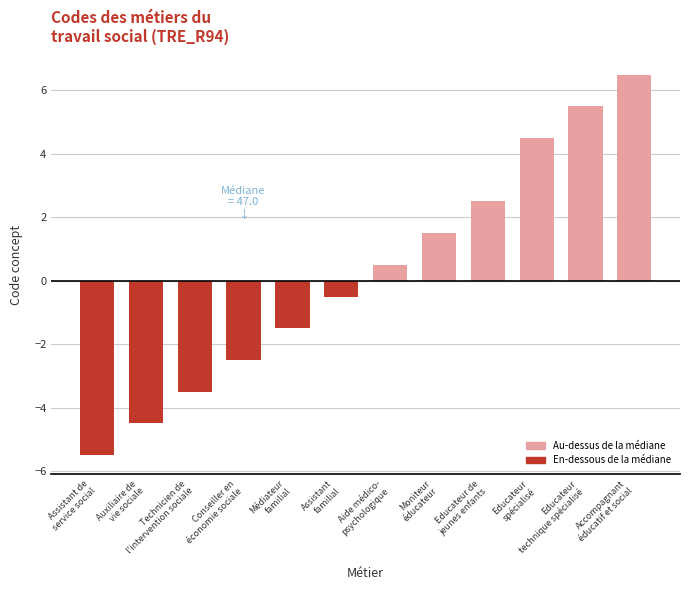

What is the sum of the values at Educateur
spécialisé and Accompagnant
éducatif et social?

11.0